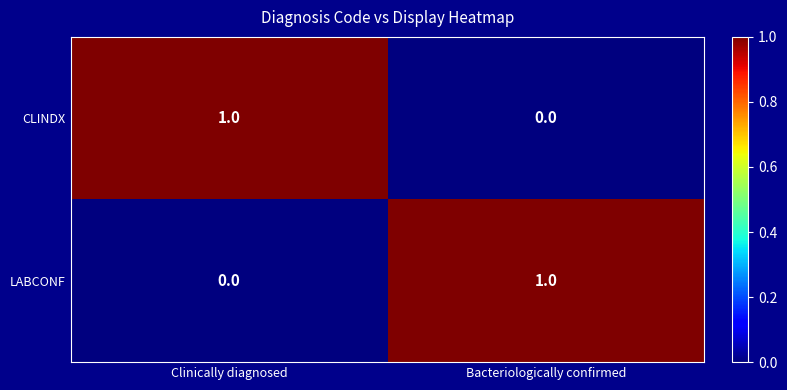

Which category has the lowest value in the CLINDX series?

Bacteriologically confirmed